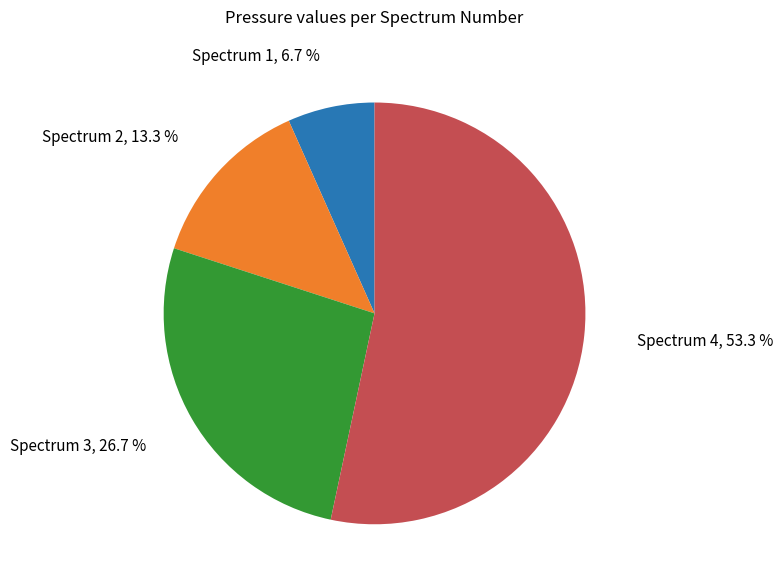

What is the largest slice in the pie chart?

Spectrum 4